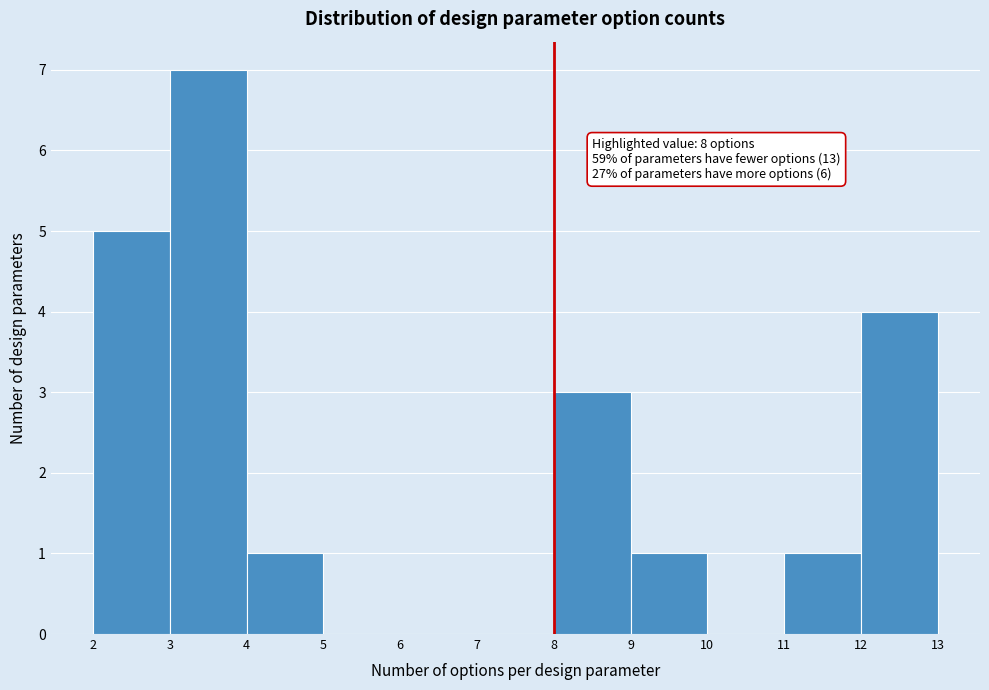

Over which range of the x-axis is the bar tallest?

3 to 4